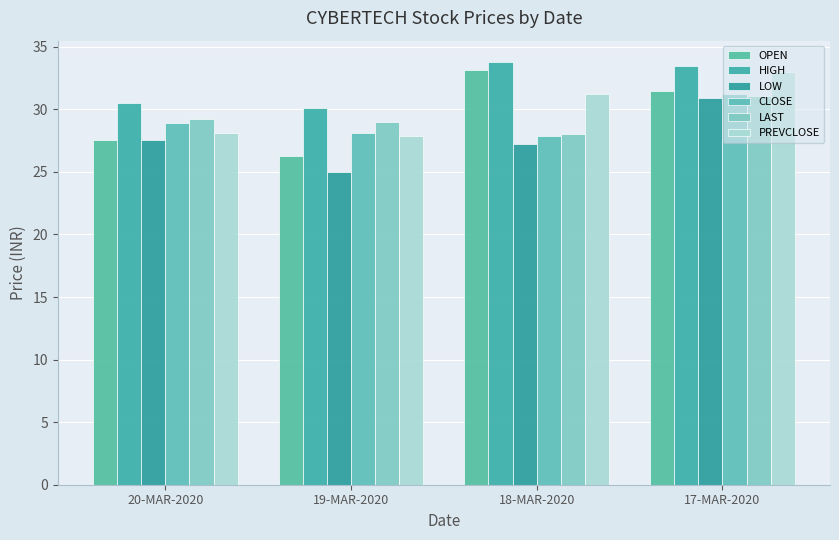

Is the value of PREVCLOSE at 20-MAR-2020 greater than the value of HIGH at 20-MAR-2020?

No